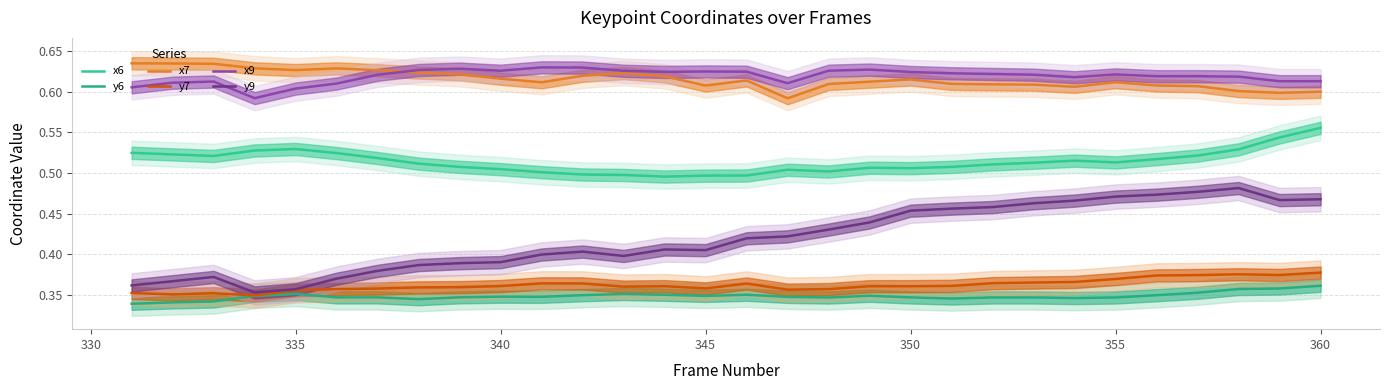

What is the highest value of the x6 series?

0.6